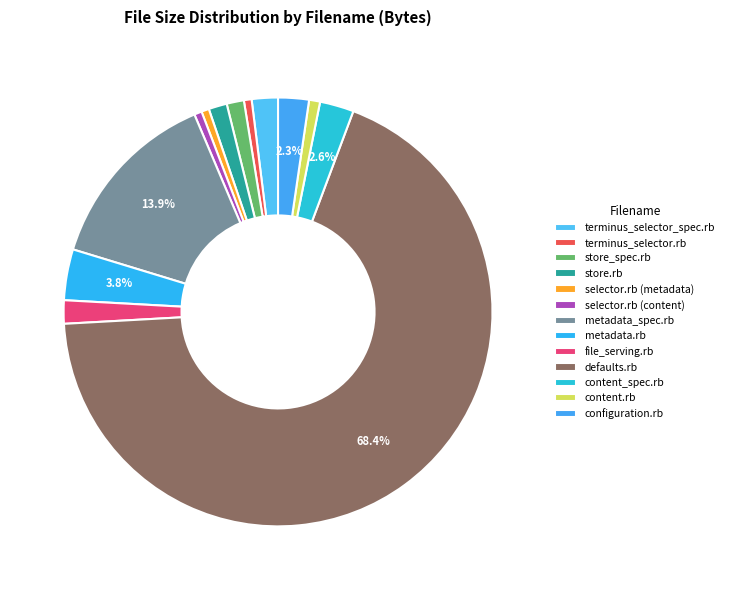

To the nearest percent, what percentage of the pie is terminus_selector_spec.rb?

2%